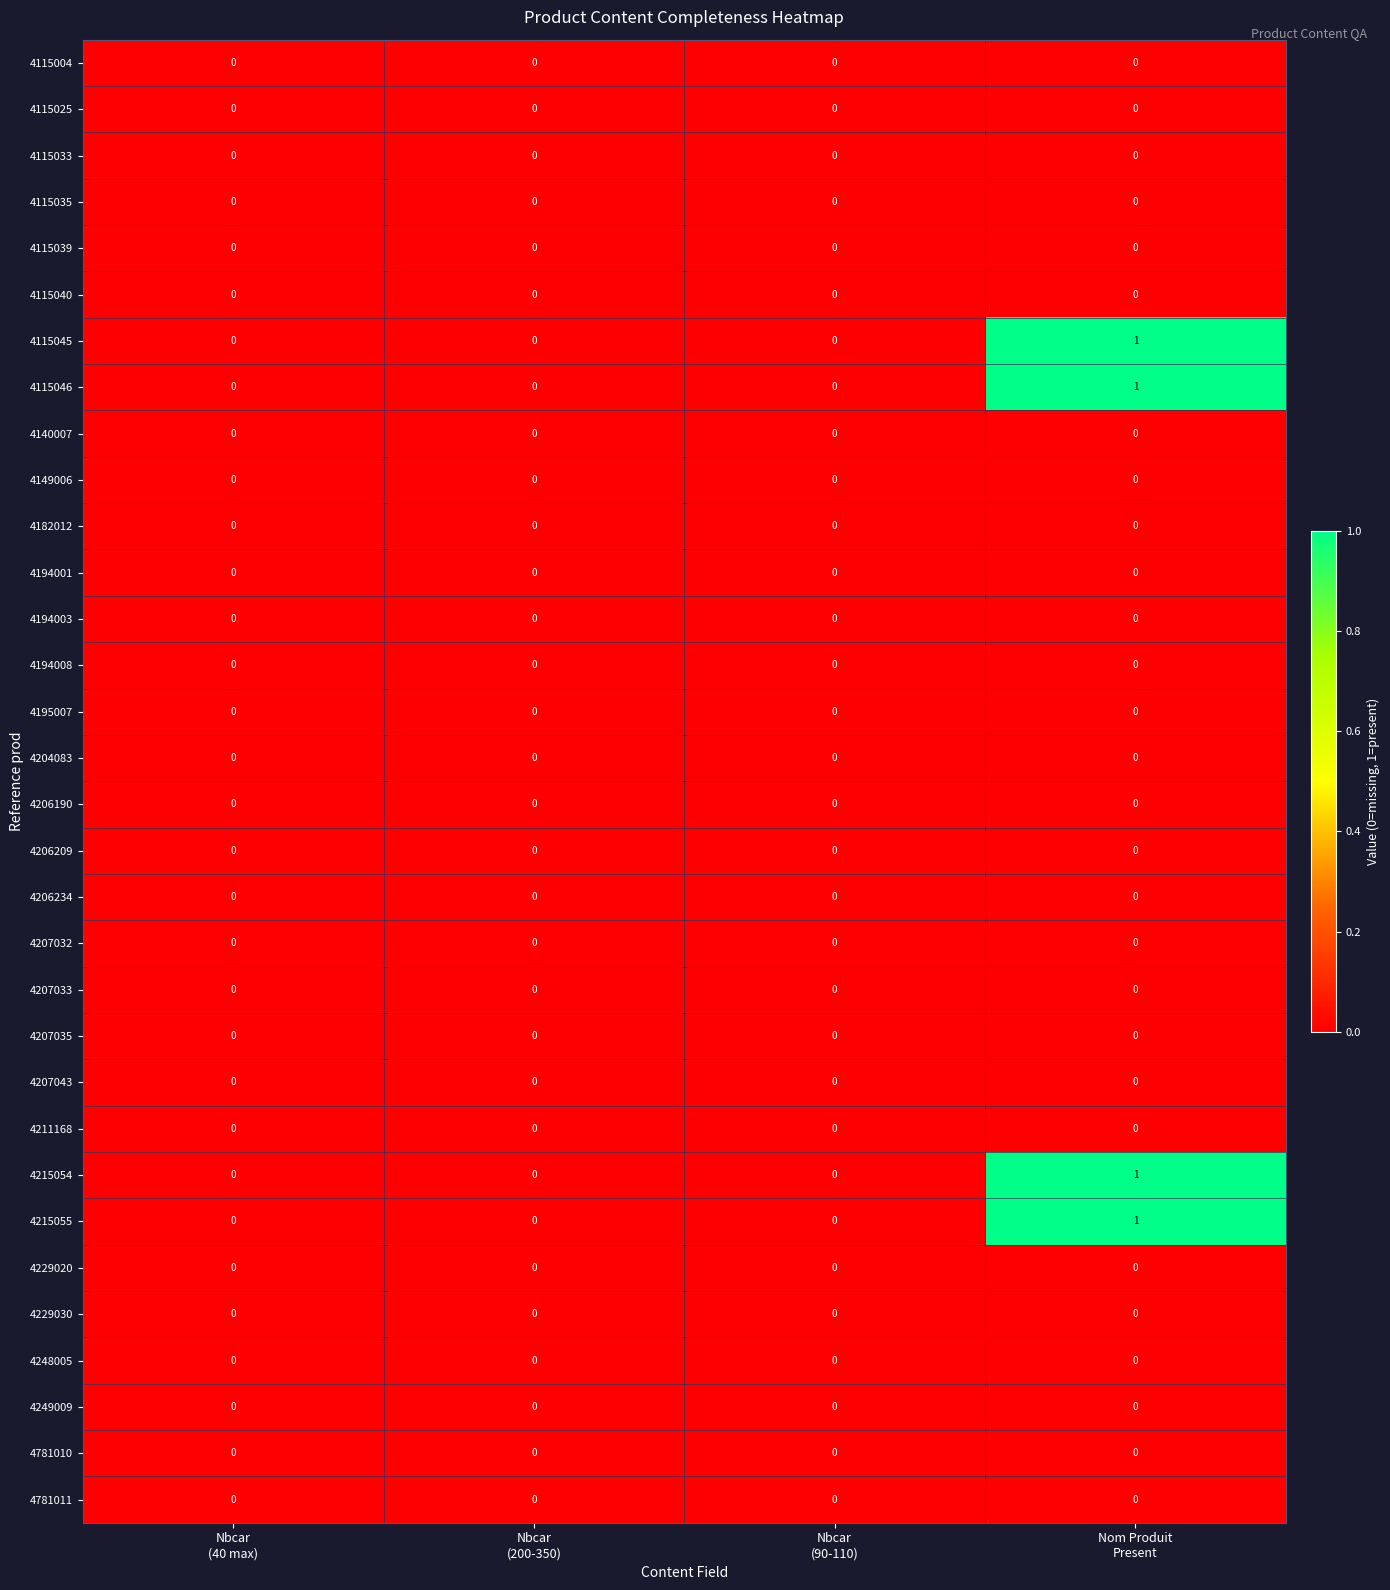

Count the 4115046 values in the range 0 to 1.

4